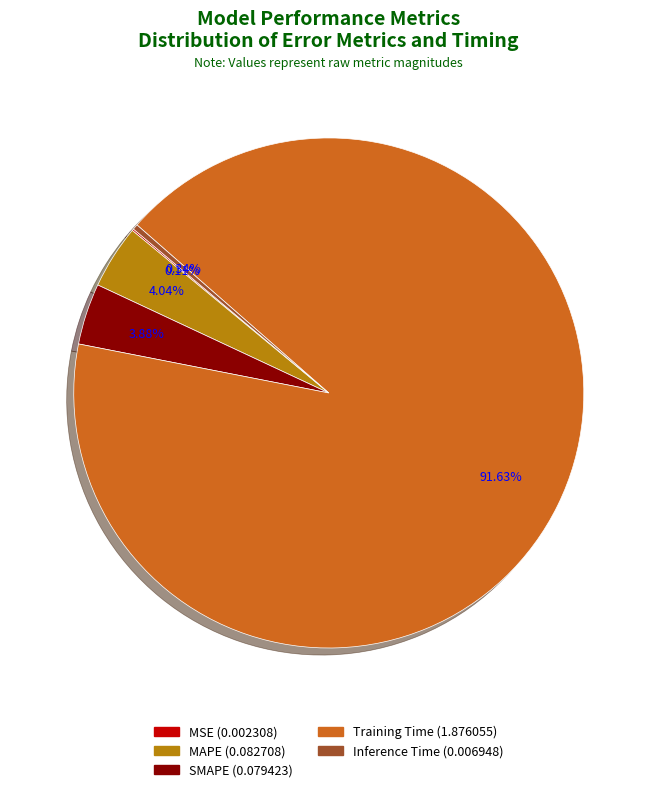

Which category has the biggest portion of the pie?

Training Time